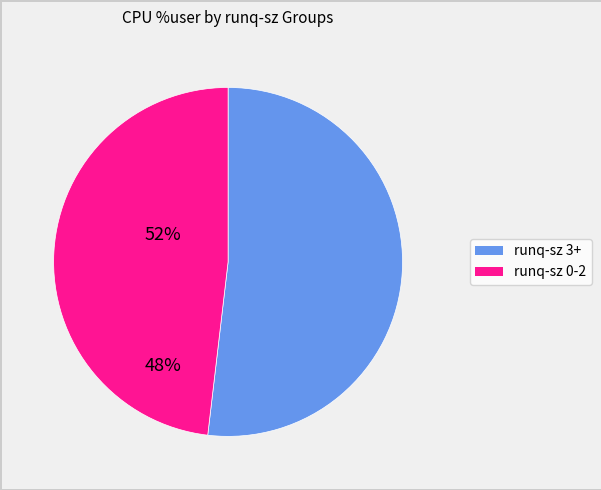

Is there any slice that represents more than half of the pie?

Yes